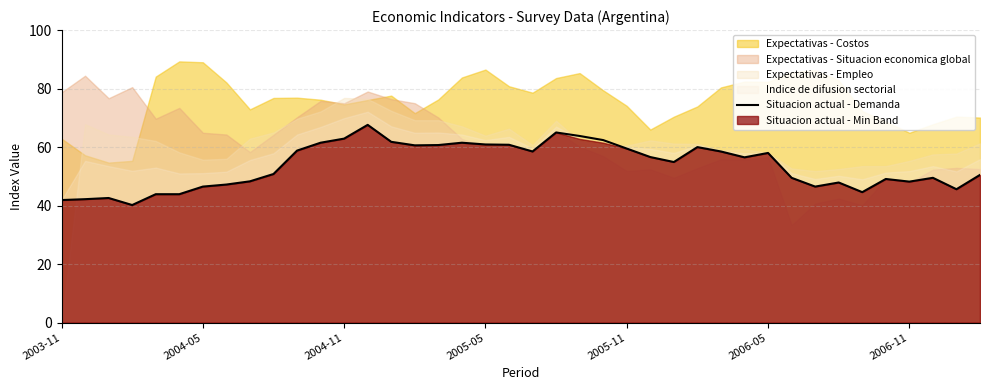

What is the sum of all values?

2149.7